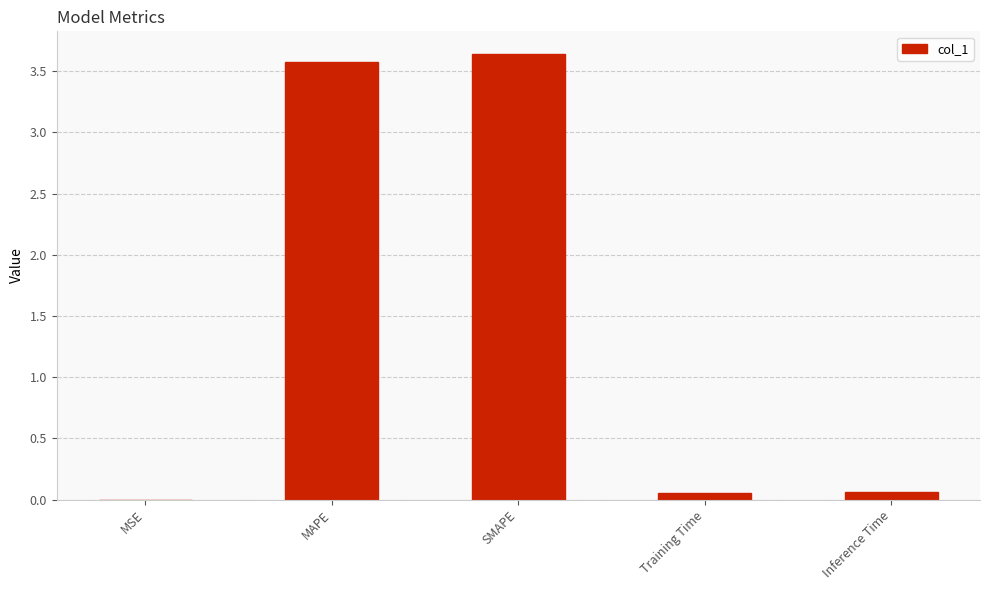

Is it true that the value at MAPE is 3.6?

True